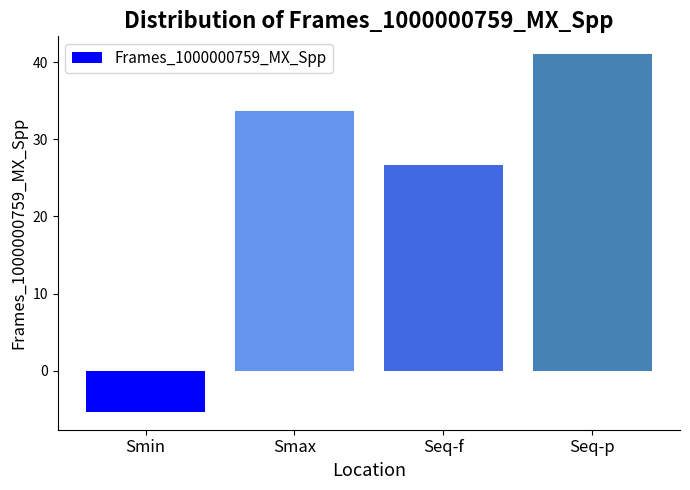

What value does the data have at Smin?

-5.4